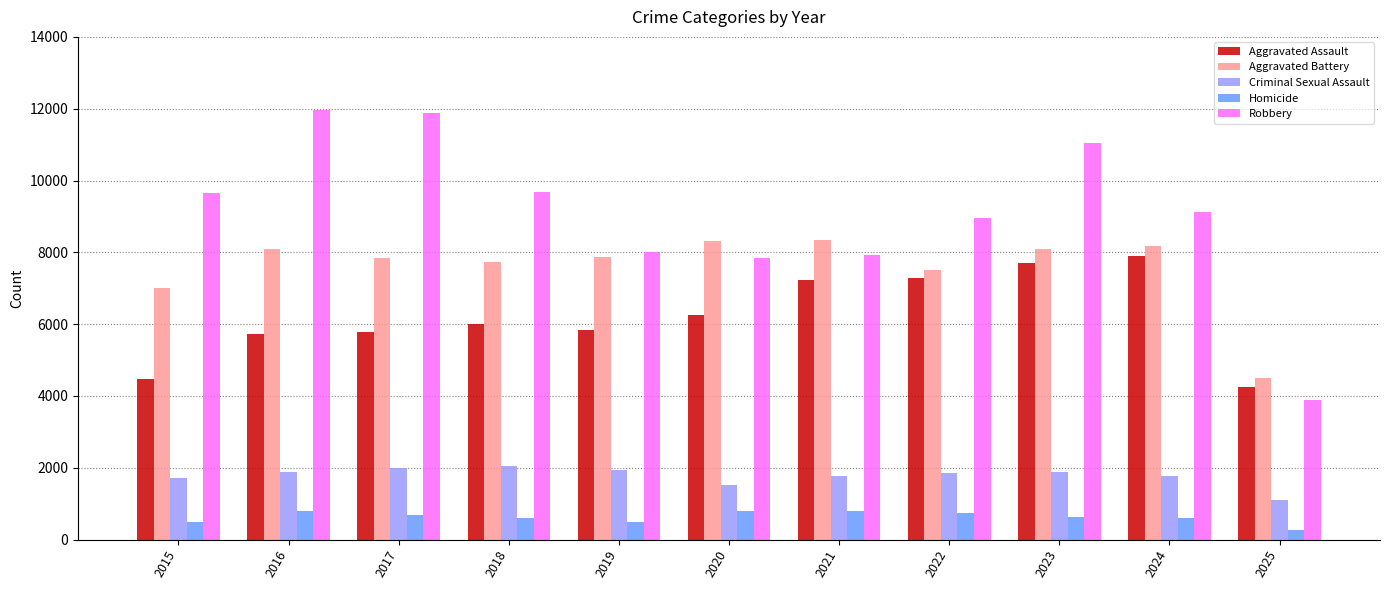

What is the sum of all Aggravated Assault values?

68479